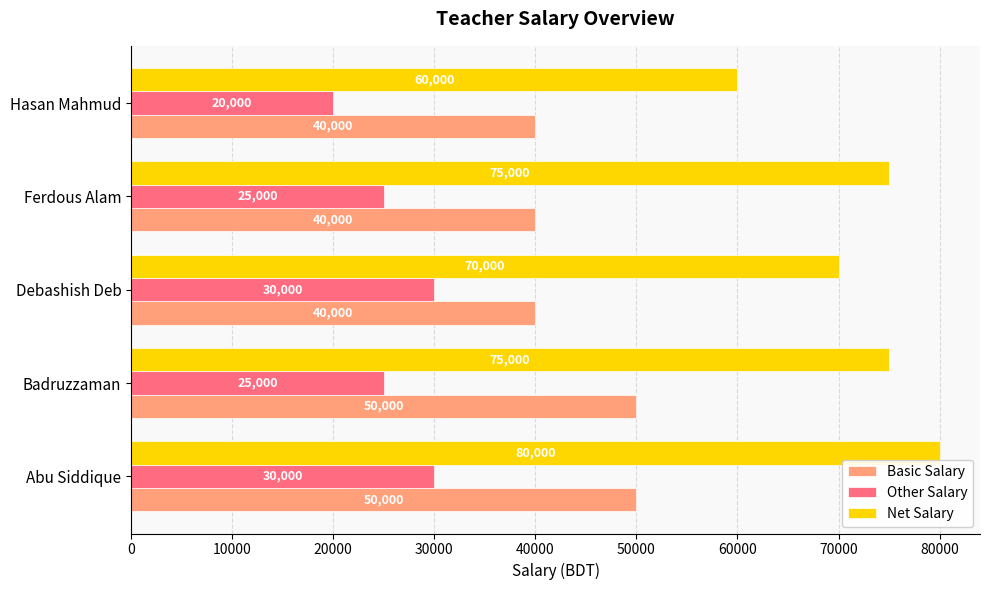

How many Basic Salary values are between 40000 and 50000?

5